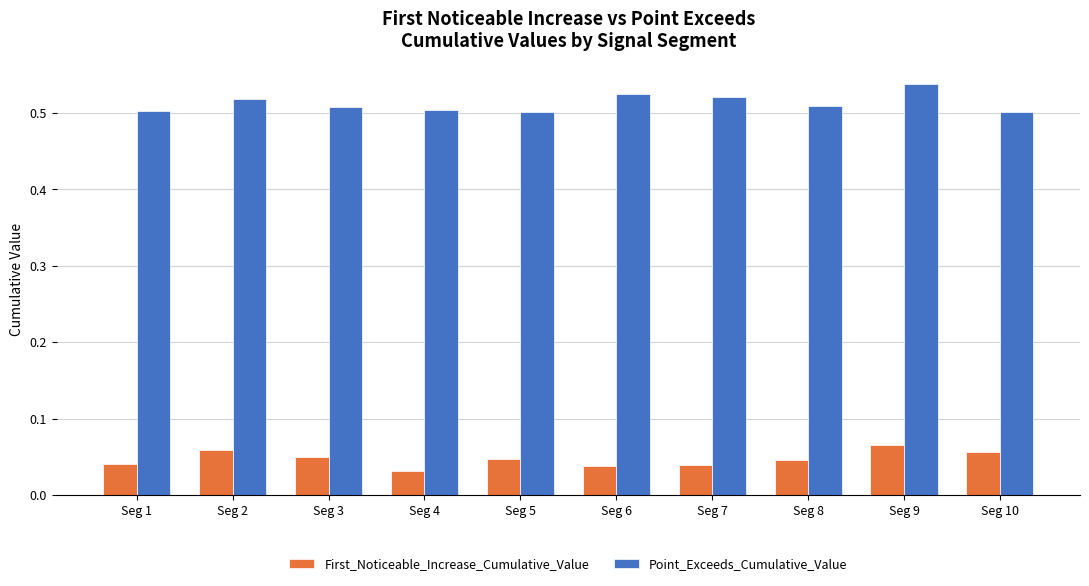

Which category has the highest value across all series?

Seg 9